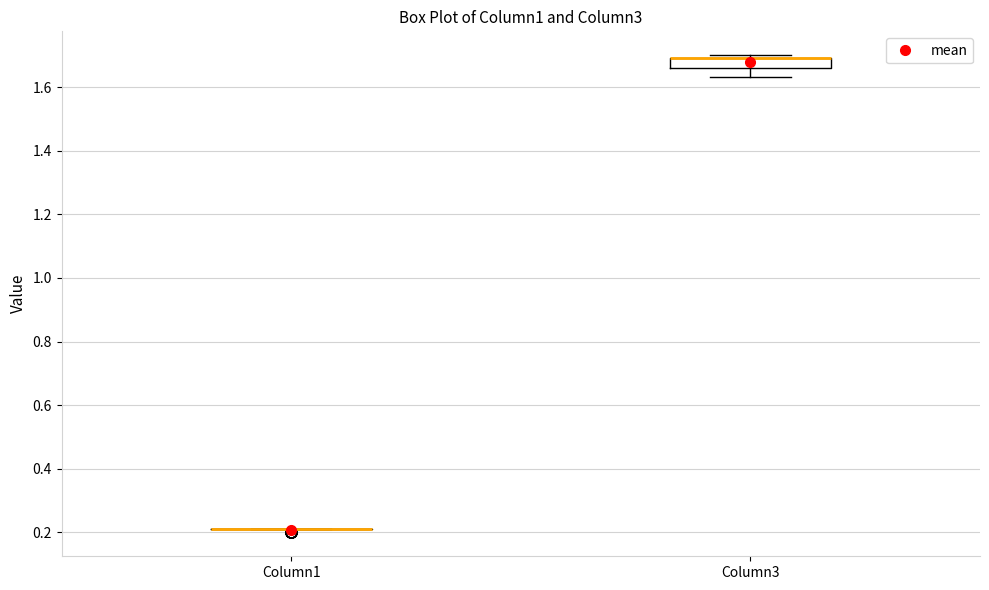

Reading left to right, read every box against the y-axis: the position of its median line, the range the box covers, and the ends of its whiskers. The values are not printed on the chart, so give them approximately, as read against the axis.

Column1: box collapsed to a line at 0.22, whiskers 0.22 to 0.22
Column3: median 1.70 (drawn on the box's upper edge), box 1.66 to 1.70, whiskers 1.64 to 1.70 (just above the box's upper edge)